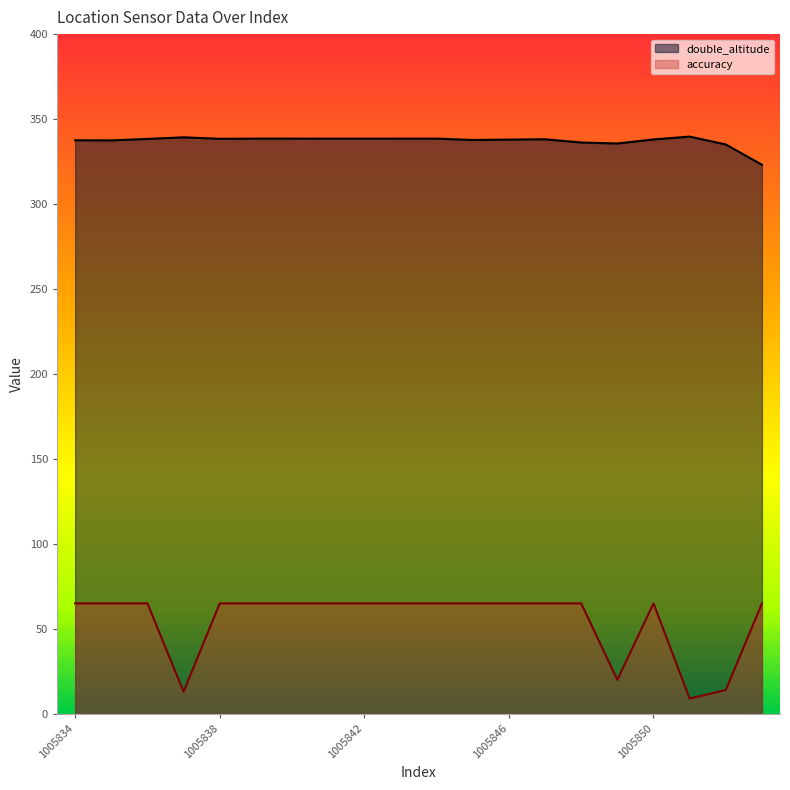

What is the difference between the maximum and second lowest values in the accuracy series?

52.0